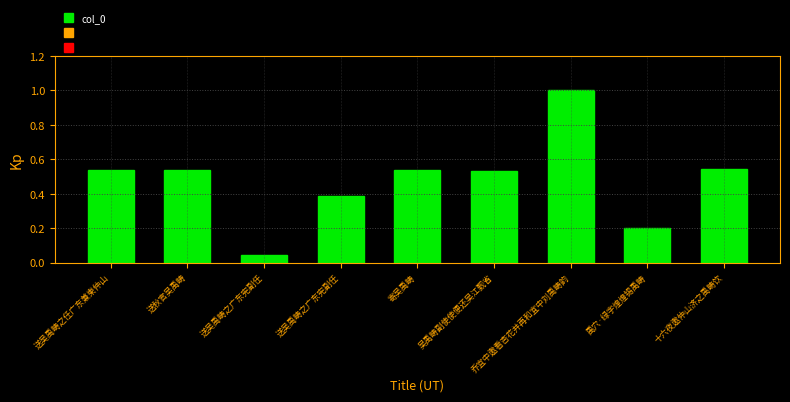

What is the sum of all values?

4.3